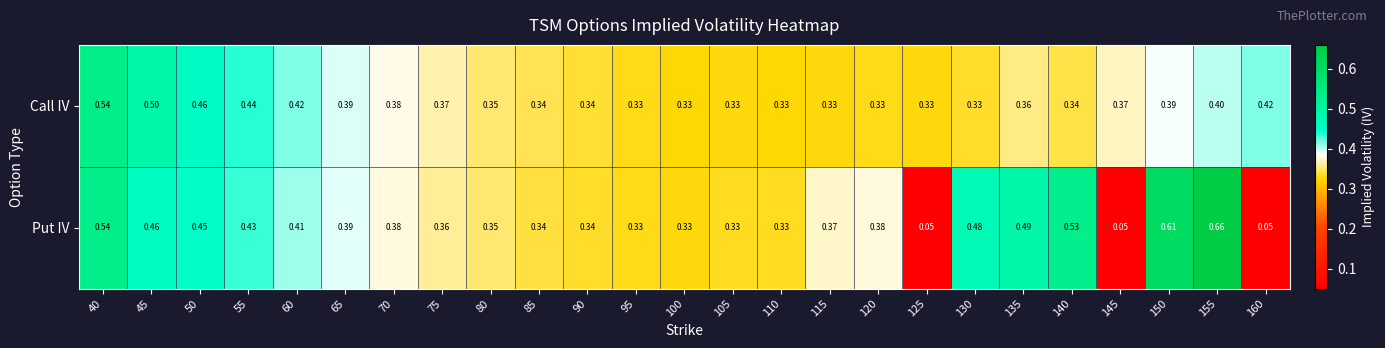

List the series in order of their overall mean, lowest first.

Put IV, Call IV